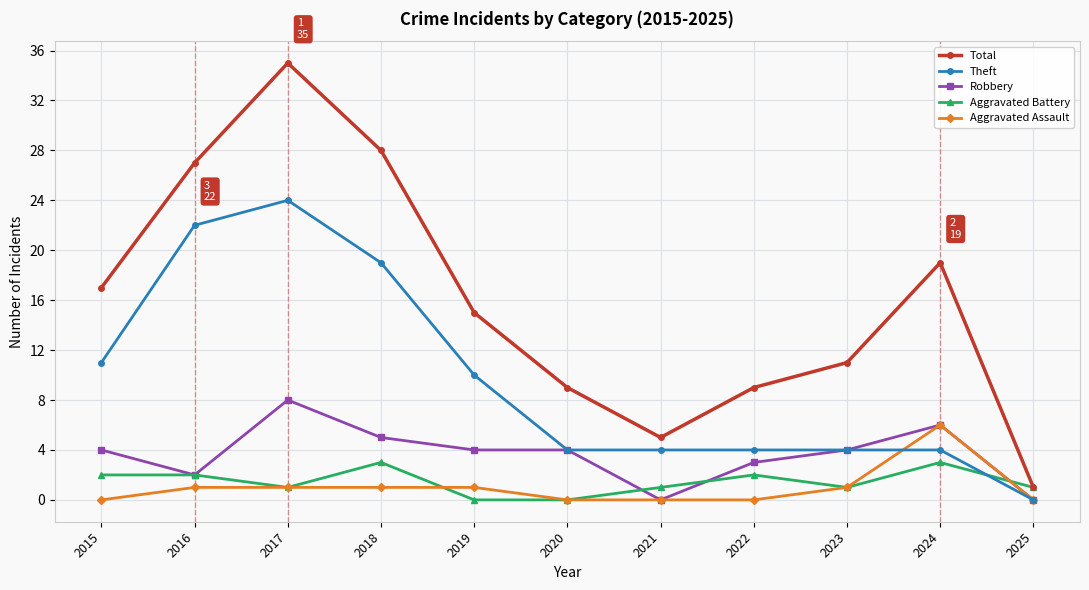

True or false: Aggravated Battery has a value of 3 at 2024.

True